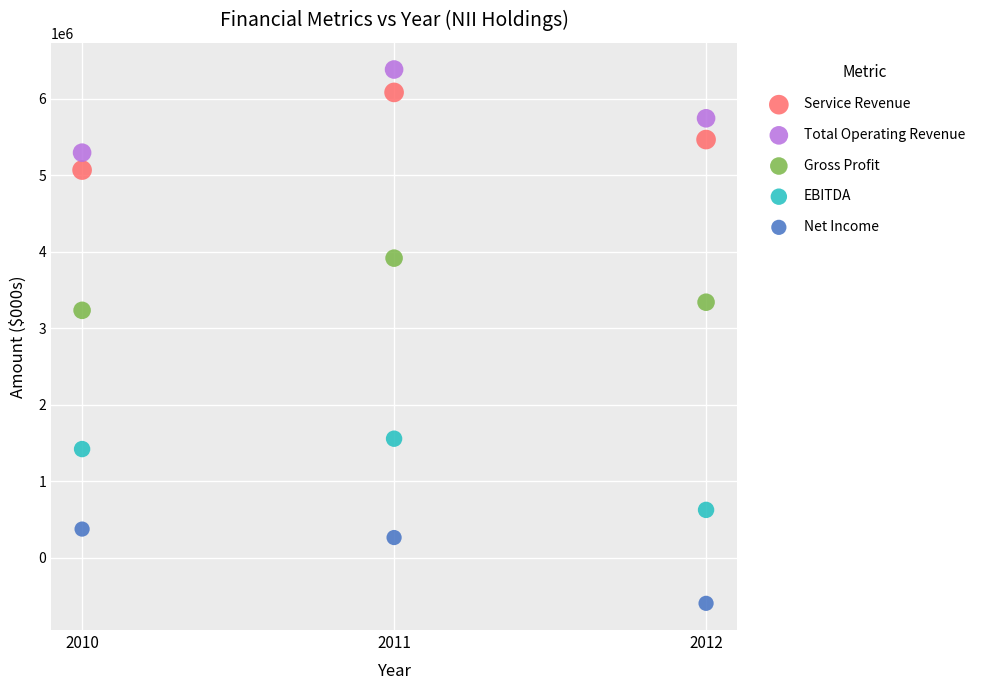

Which series reaches the minimum Y coordinate?

Net Income